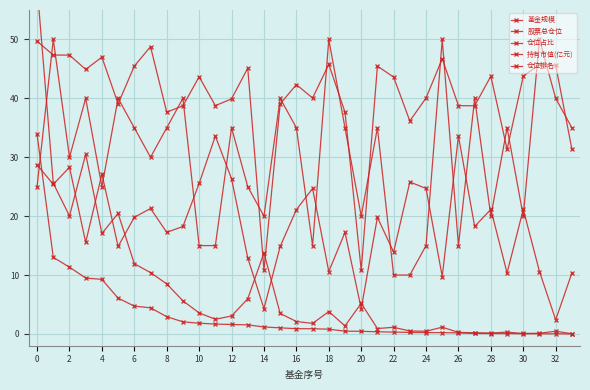

How many values in the 仓位排名 series are below 35?

16